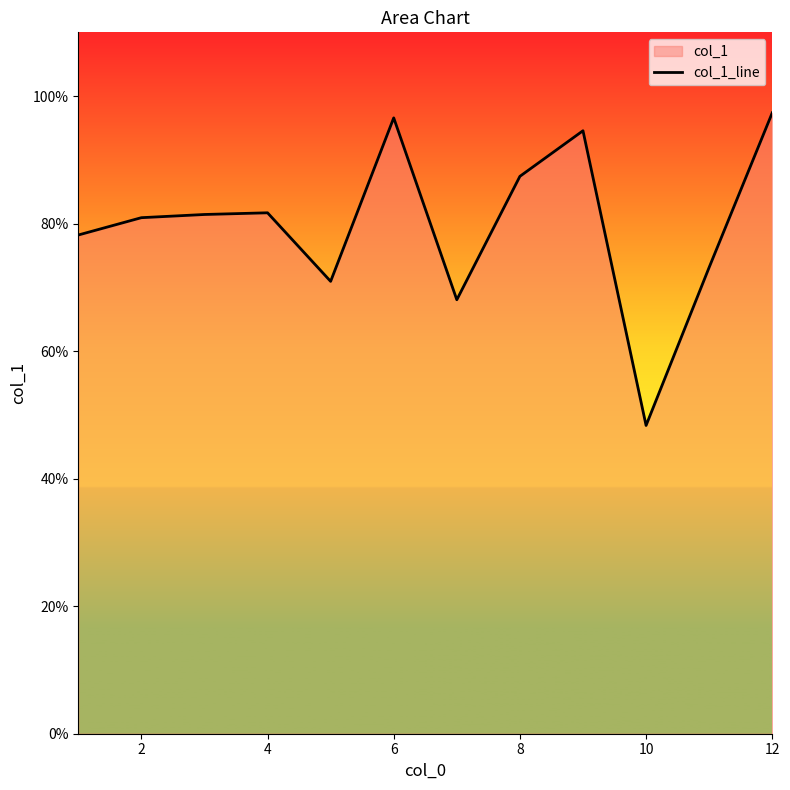

Which has a higher value, 4 or 10?

4